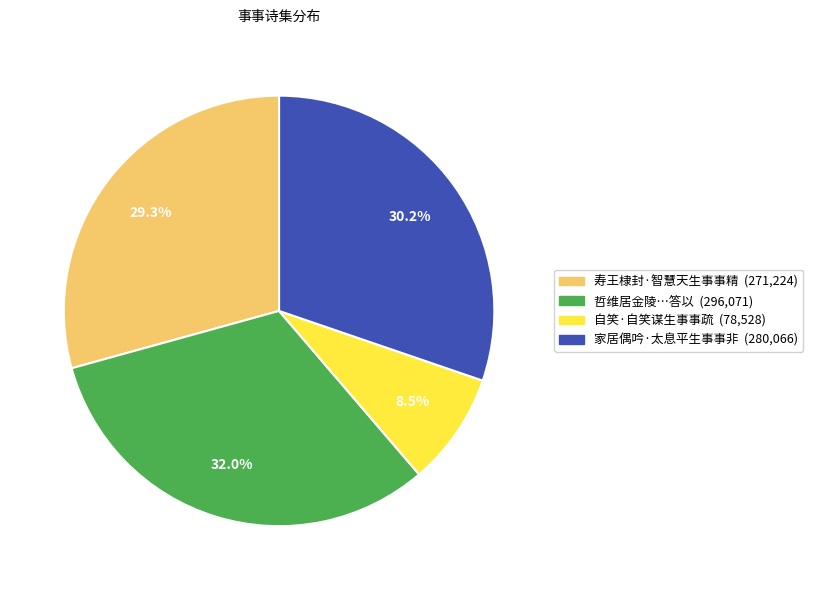

Does any single category account for the majority?

No